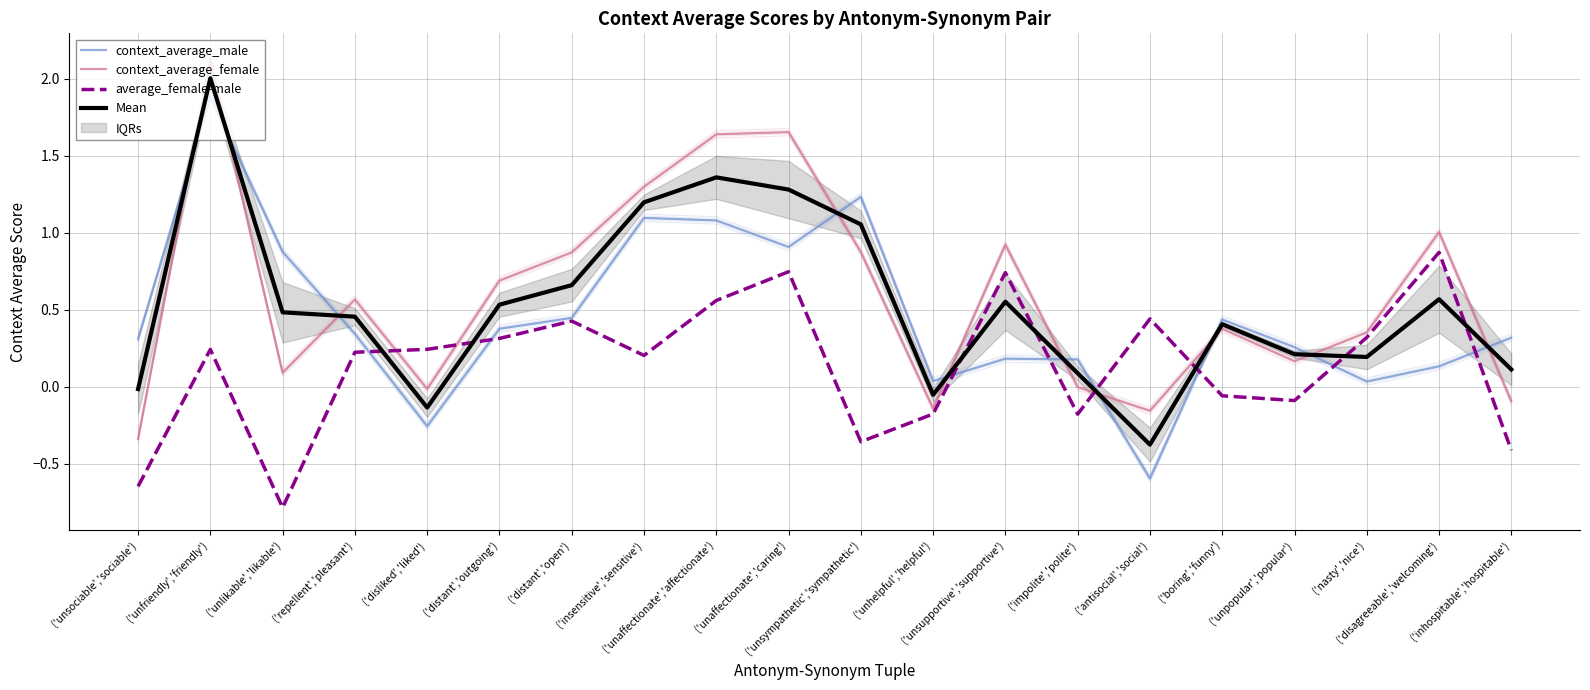

At which category is the sum across all series the highest?

('unfriendly','friendly')